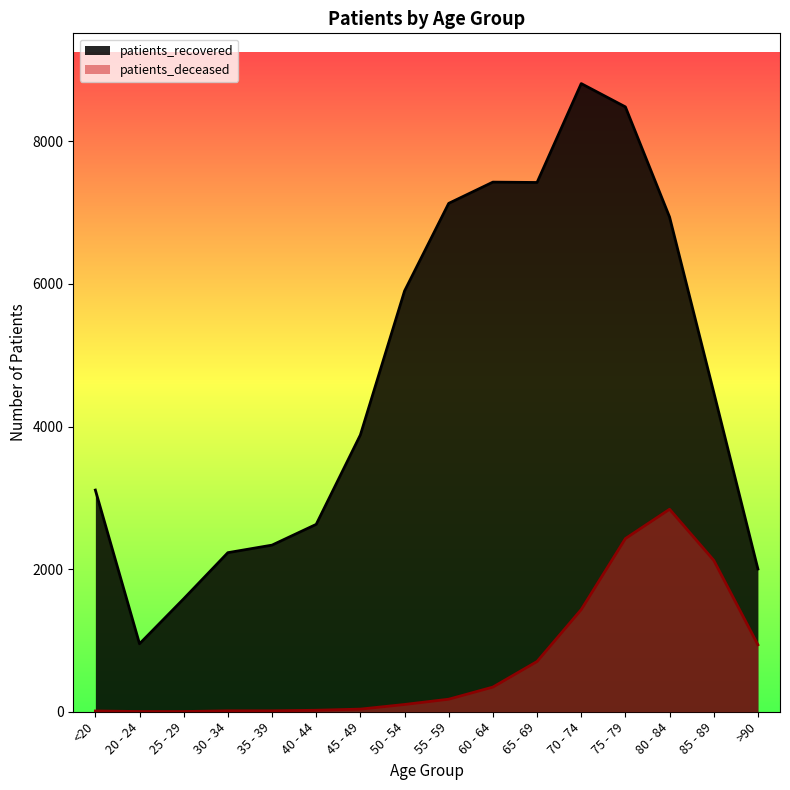

Where does the patients_recovered series first go above 4481?

50 - 54